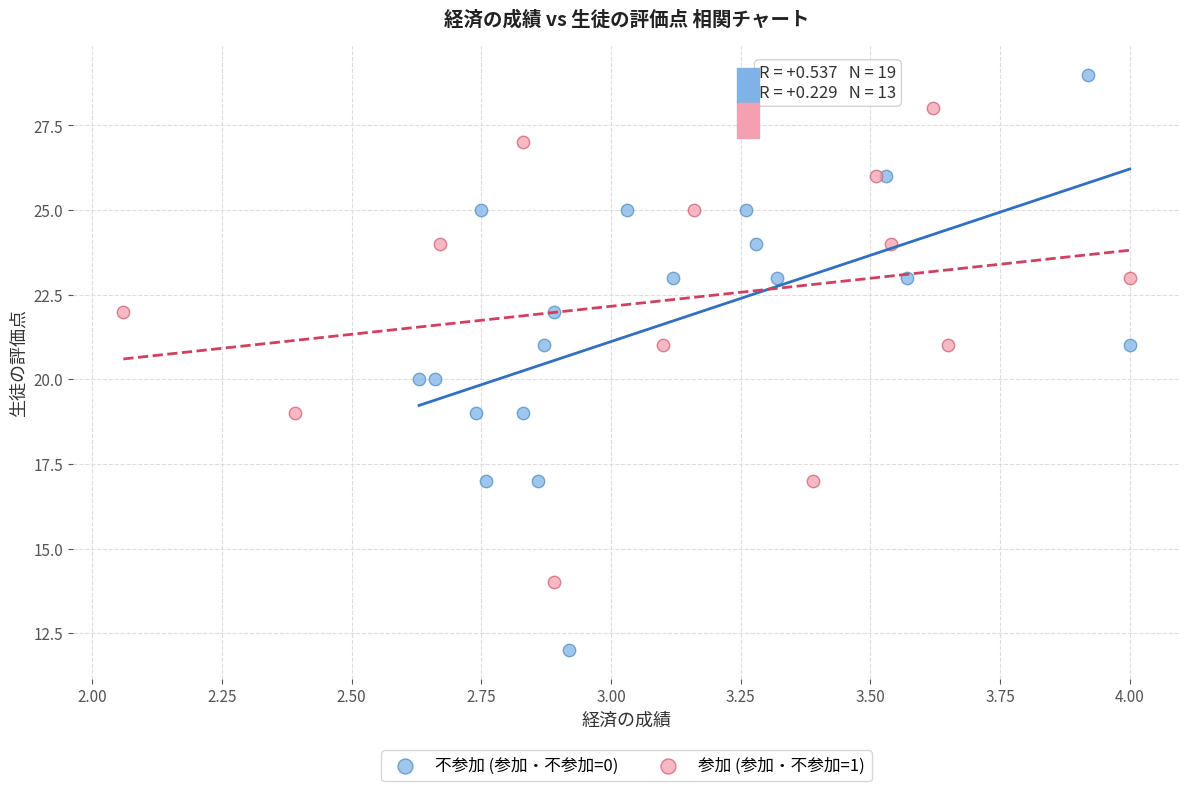

Which series has the largest Y range (max minus min)?

不参加 (参加・不参加=0)